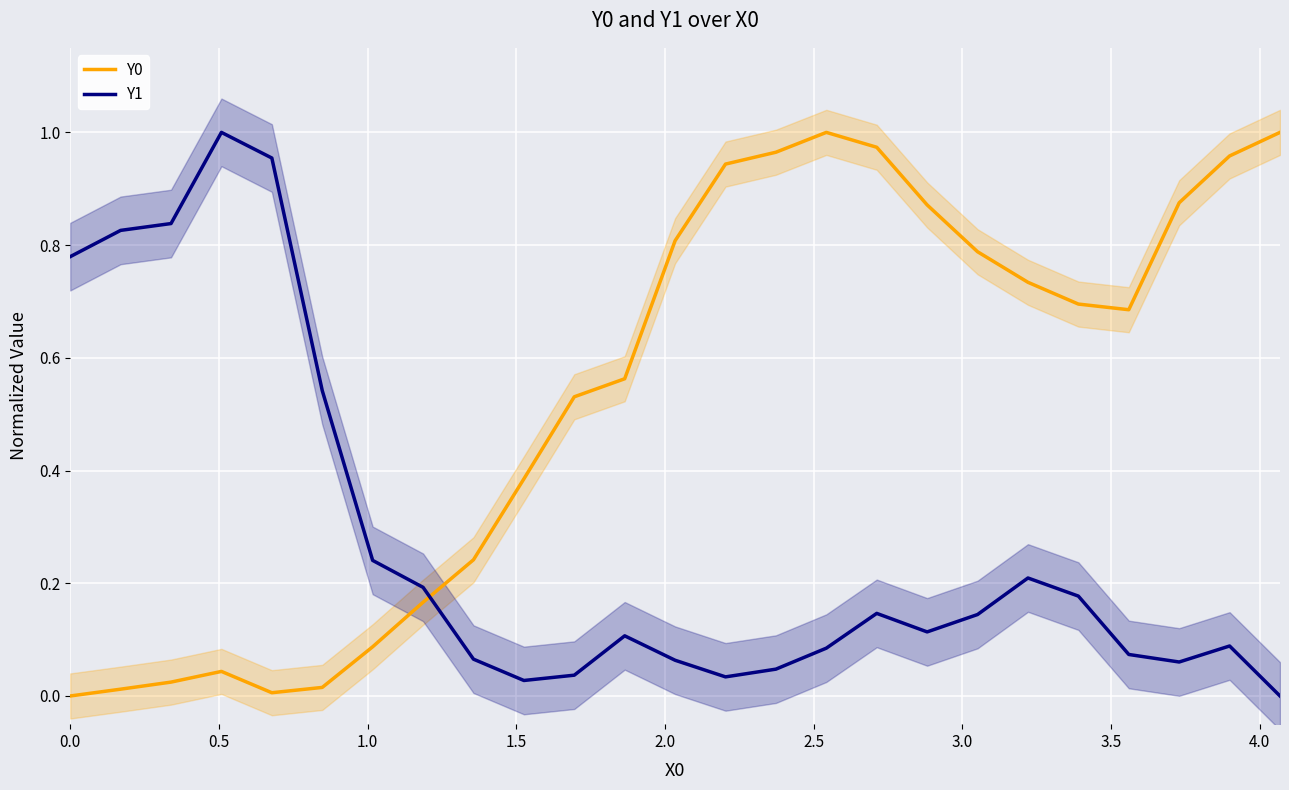

True or false: Y1 and Y0 cross at least once.

True